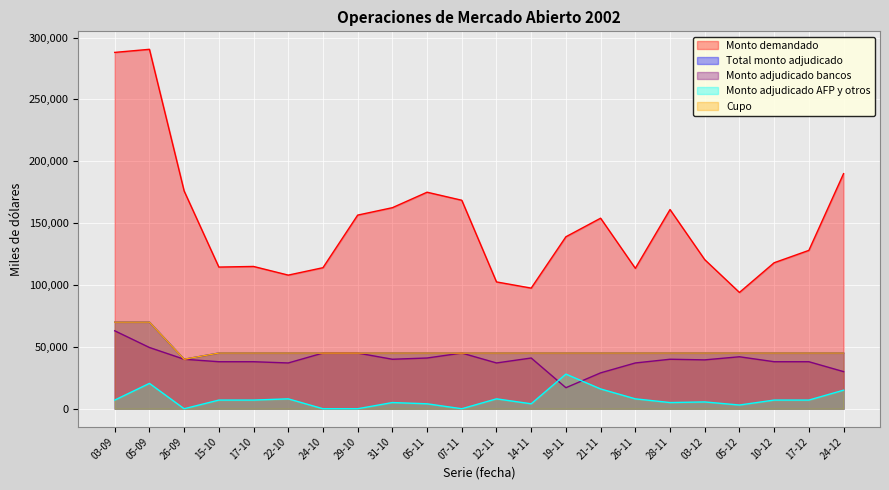

True or false: Cupo has a value of 12846 at 24-10.

False